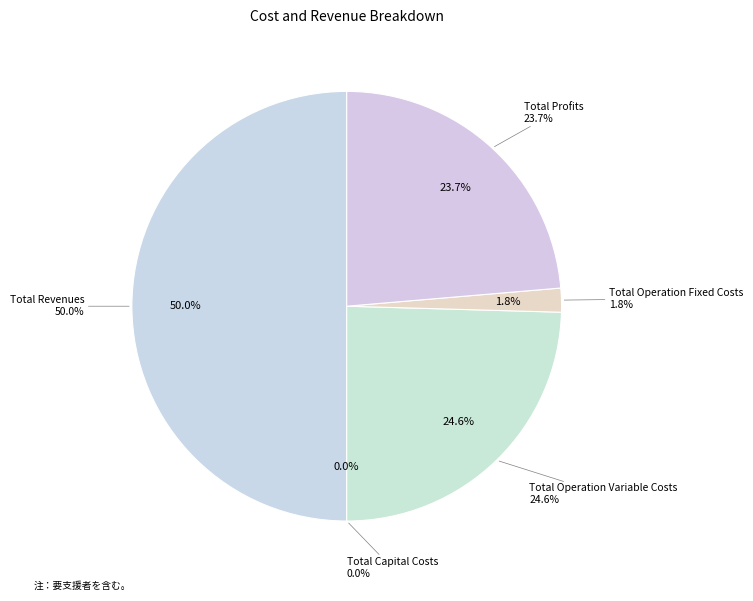

Between Total Operation Fixed Costs and Total Revenues, which is larger?

Total Revenues